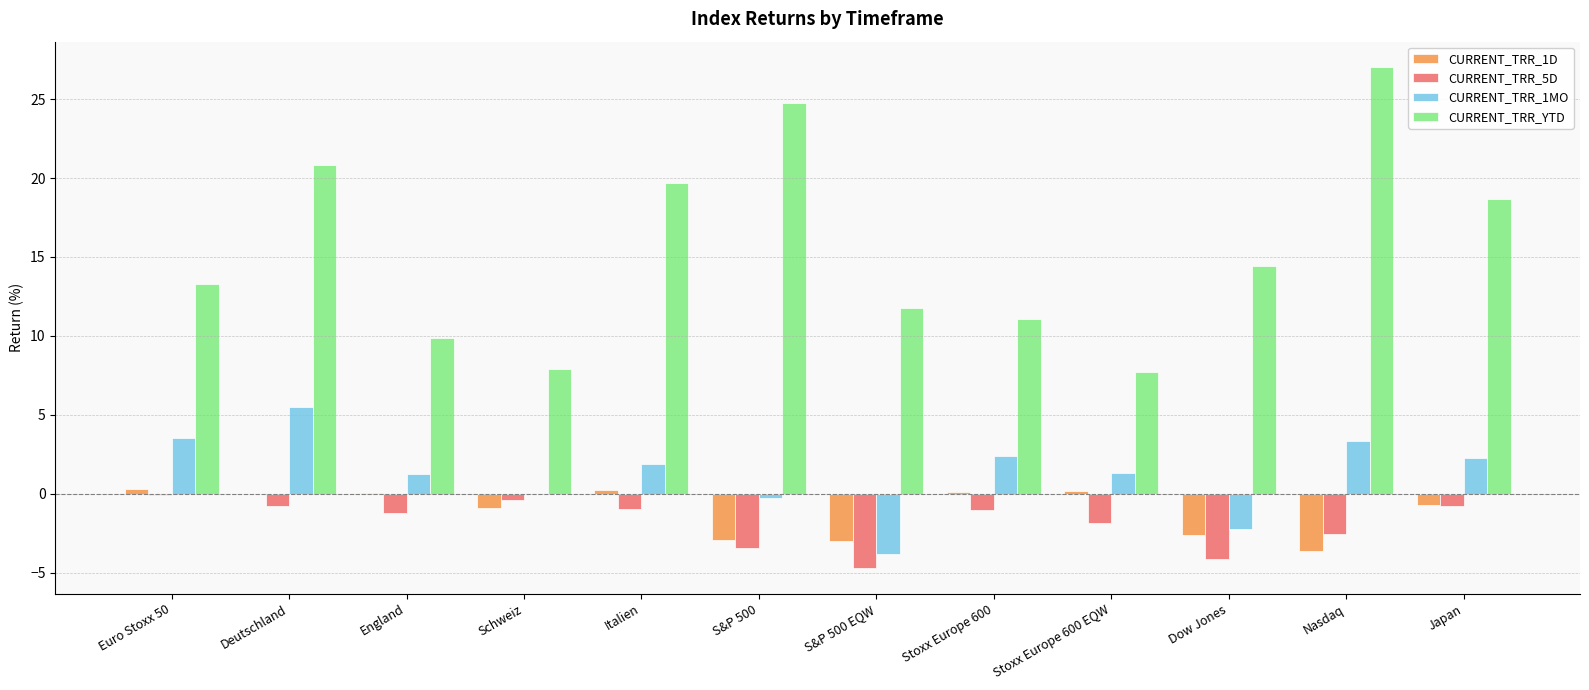

Between Dow Jones and Japan, which series saw the biggest shift?

CURRENT_TRR_1MO